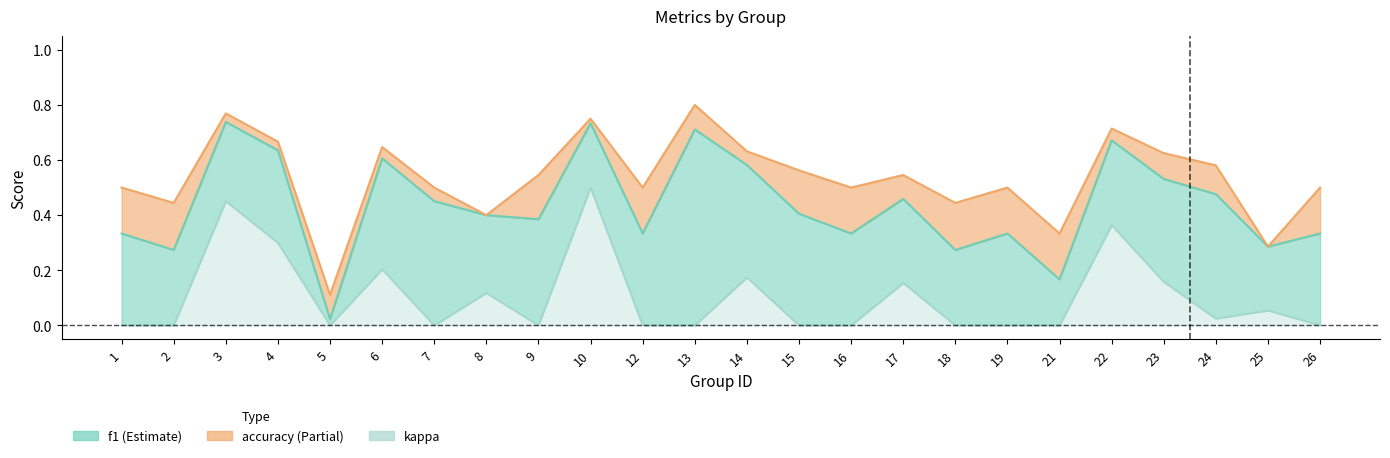

True or false: accuracy has a value of 0.8 at 10.

True